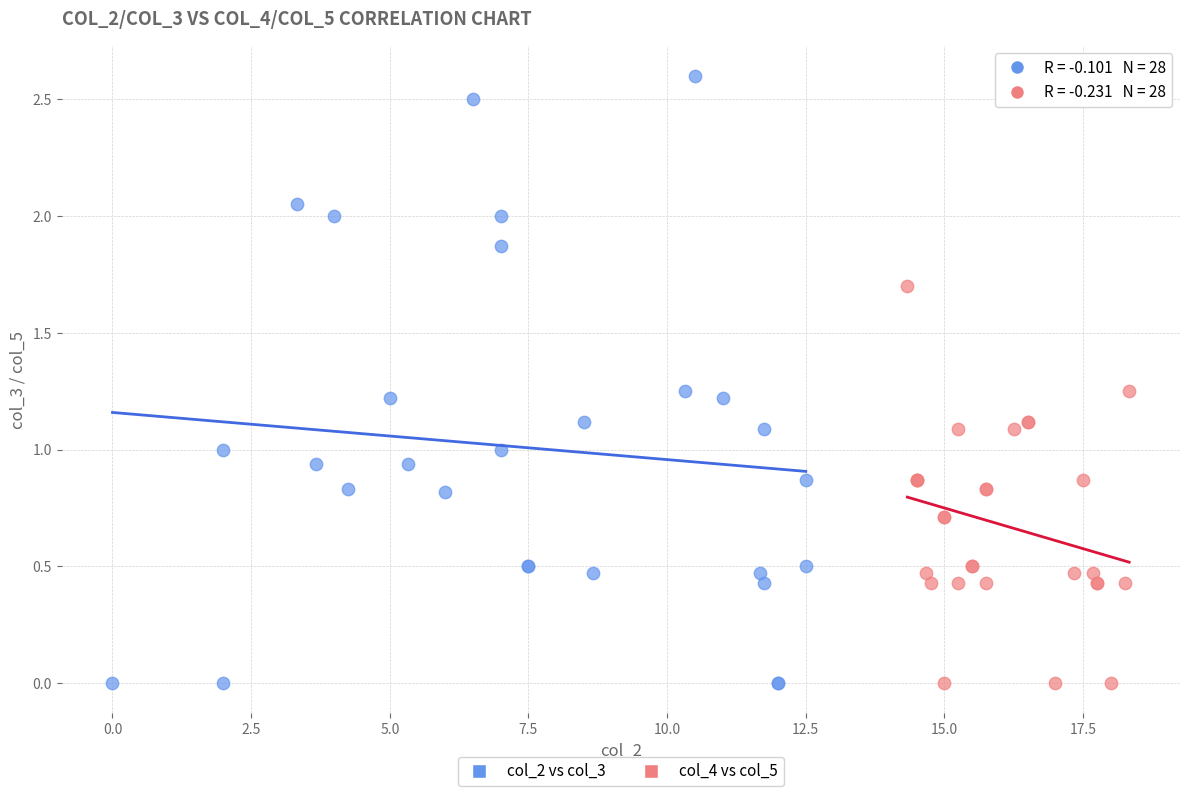

Which series contains the highest Y value?

col_2 vs col_3